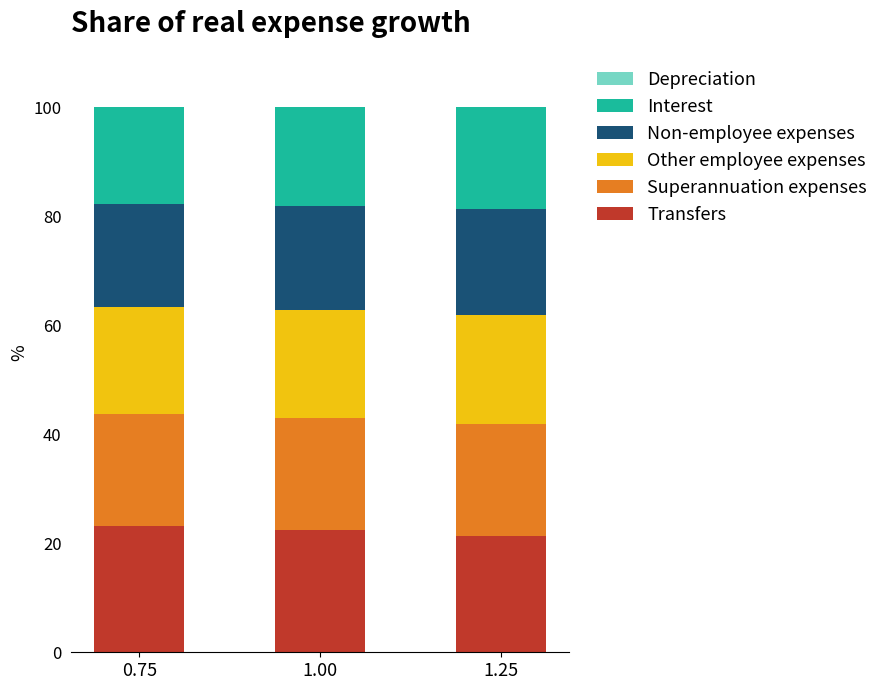

What is the total value across all series at 0.75?

100.0